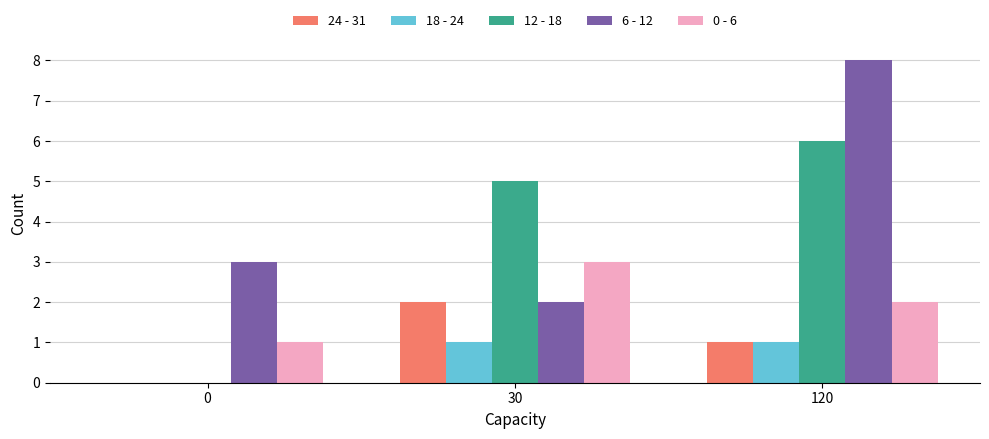

Reading left to right, list all the values displayed in this chart.

24 - 31: 0	2	1
18 - 24: 0	1	1
12 - 18: 0	5	6
6 - 12: 3	2	8
0 - 6: 1	3	2